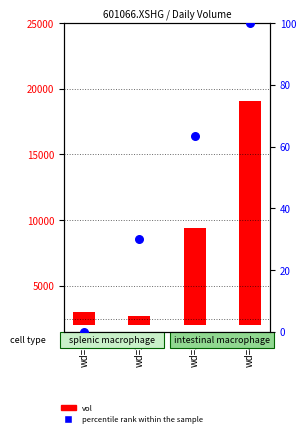

Which has a higher value, wd=1 or wd=2?

wd=2